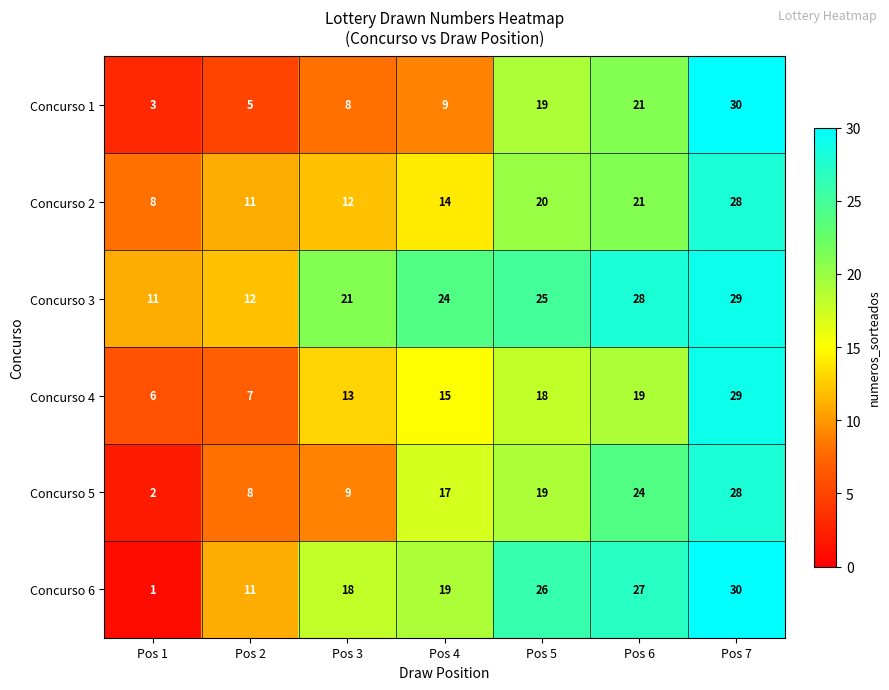

Rank the categories by Concurso 5 value from highest to lowest.

Pos 7, Pos 6, Pos 5, Pos 4, Pos 3, Pos 2, Pos 1